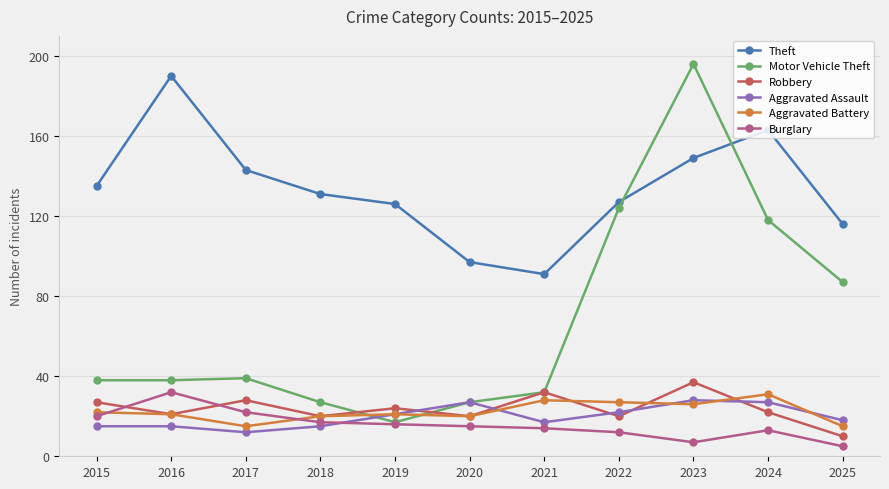

At how many categories does at least one series exceed 110?

9